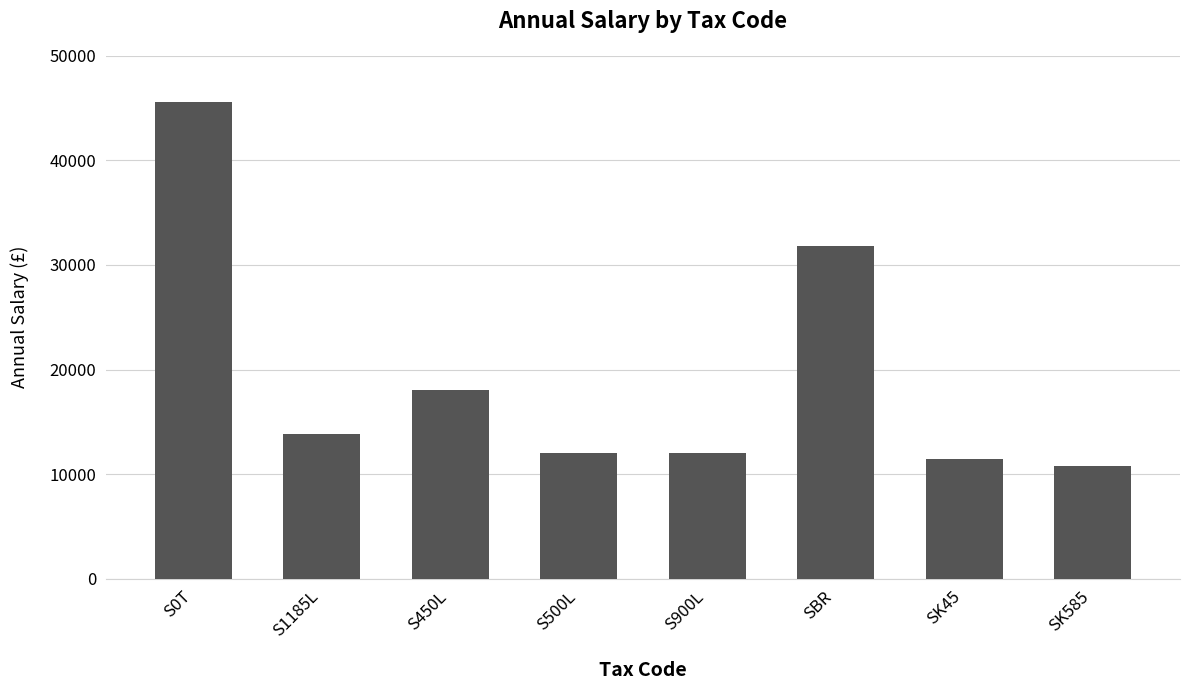

Read the value at SBR.

31809.0